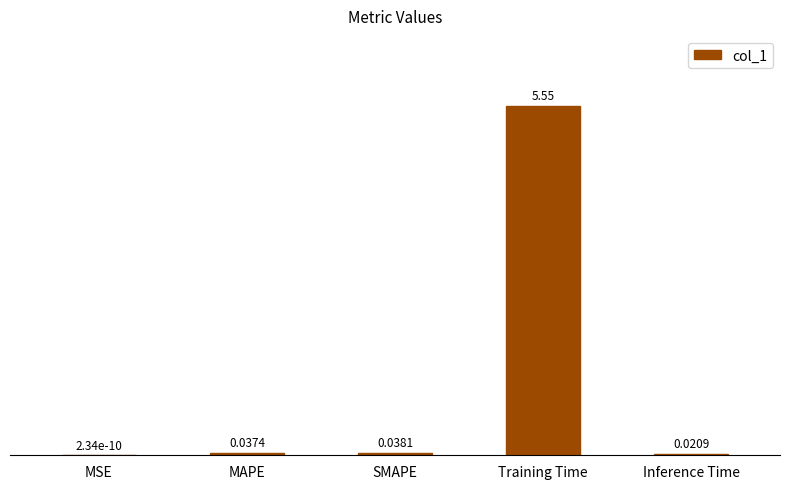

Which has a higher value, SMAPE or MSE?

SMAPE